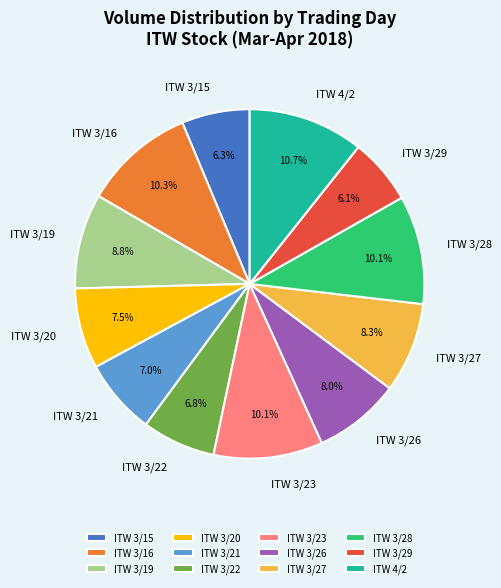

The ITW 3/22 slice represents 17% of the pie. True or false?

False